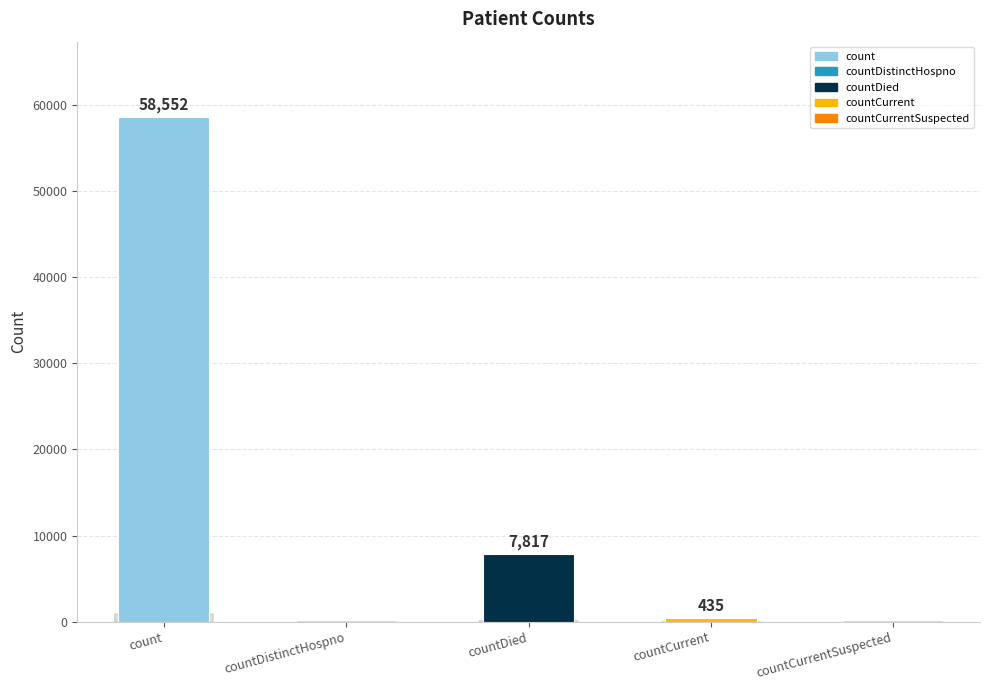

What is the sum of the values at countCurrentSuspected and count?

58552